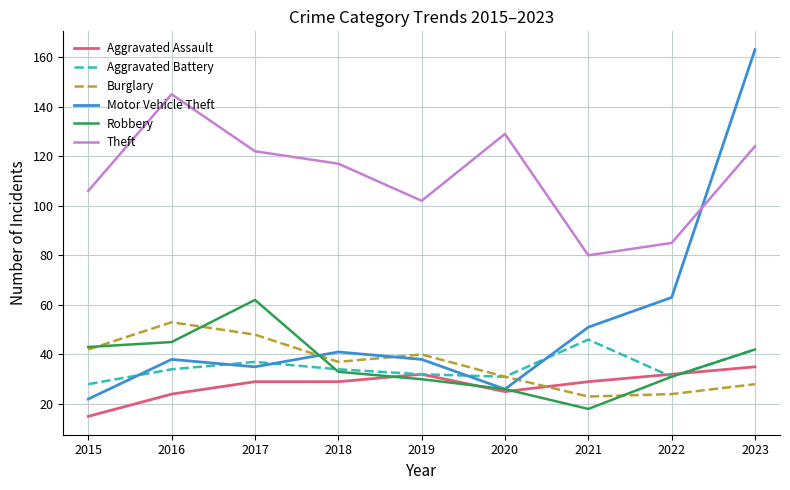

List the labels in order of Theft value, smallest first.

2021, 2022, 2019, 2015, 2018, 2017, 2023, 2020, 2016